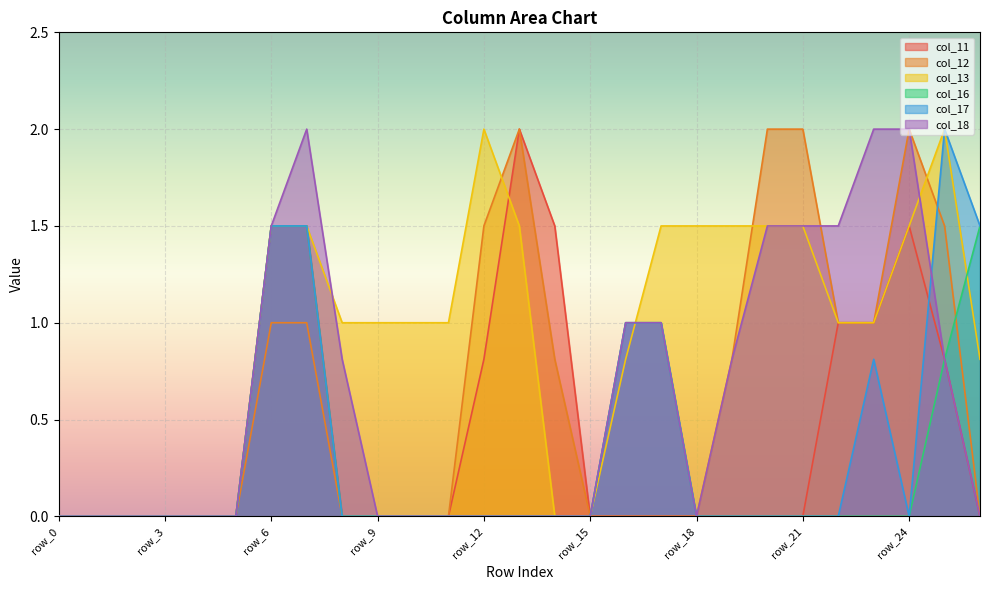

What are all the series names shown in the legend?

col_11, col_12, col_13, col_16, col_17, col_18